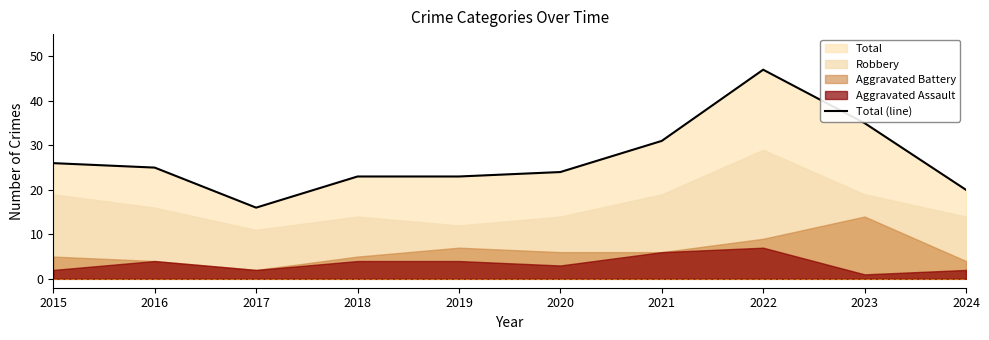

Between 2024 and 2021, which is larger?

2021